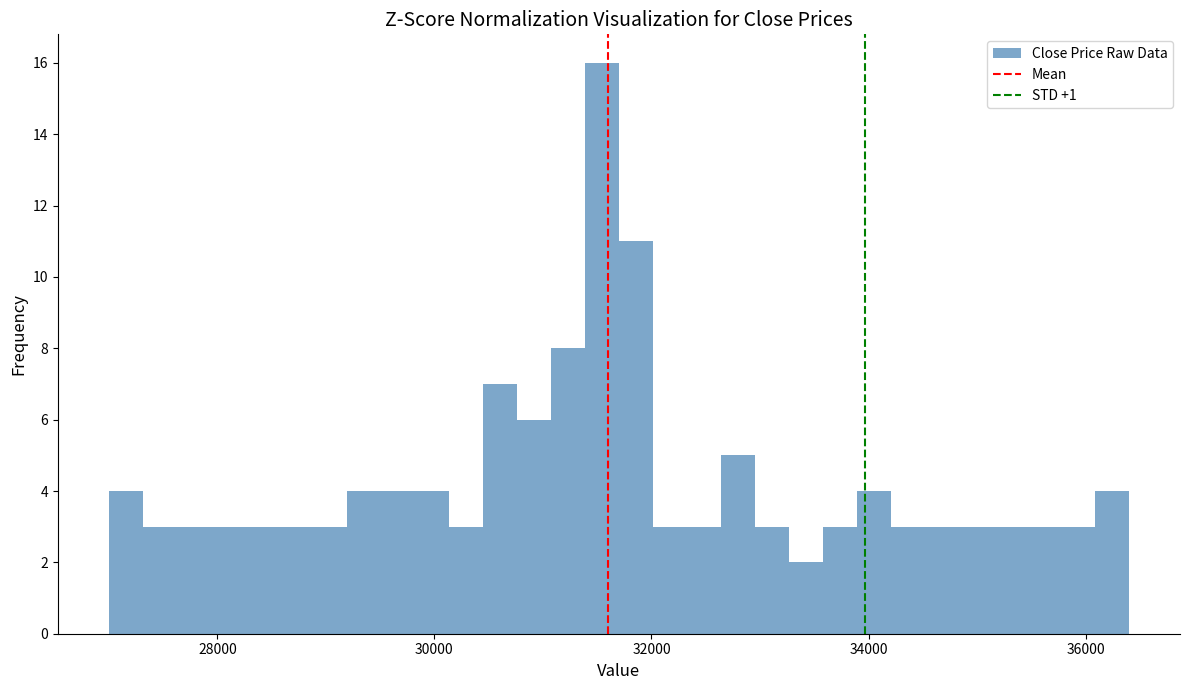

Read against the x-axis, roughly where is the centre of the tallest bar?

31600